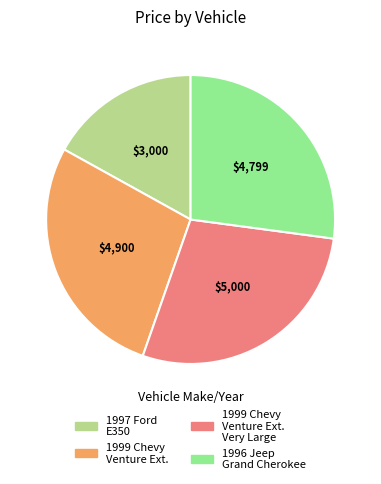

Which slice is the smallest?

1997 Ford E350